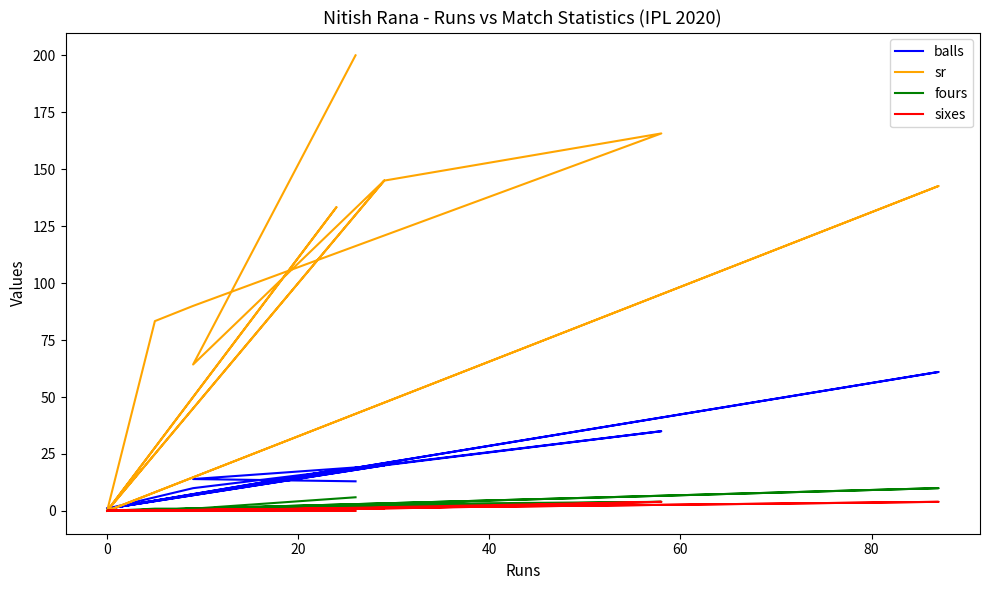

How many data points does each series have?

14